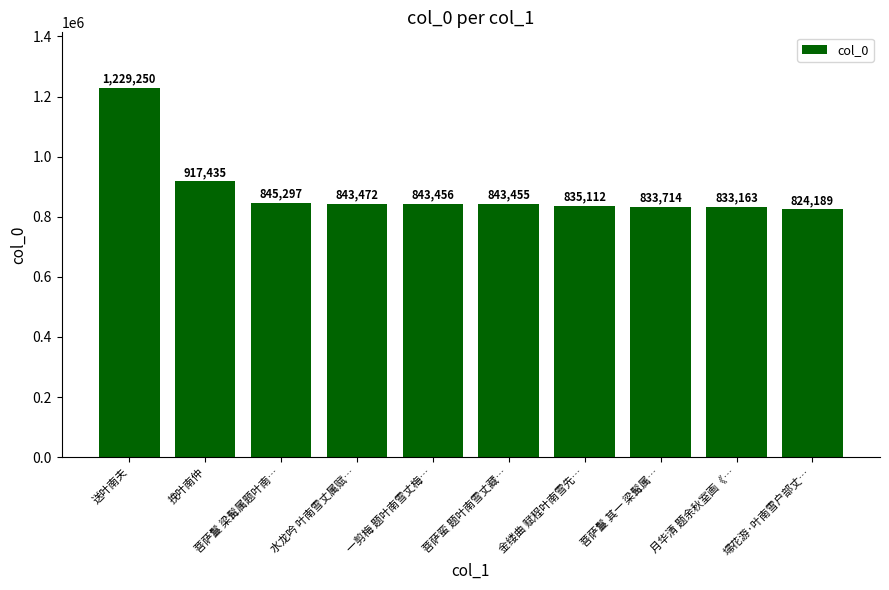

What is the difference between the second highest and minimum values?

93246